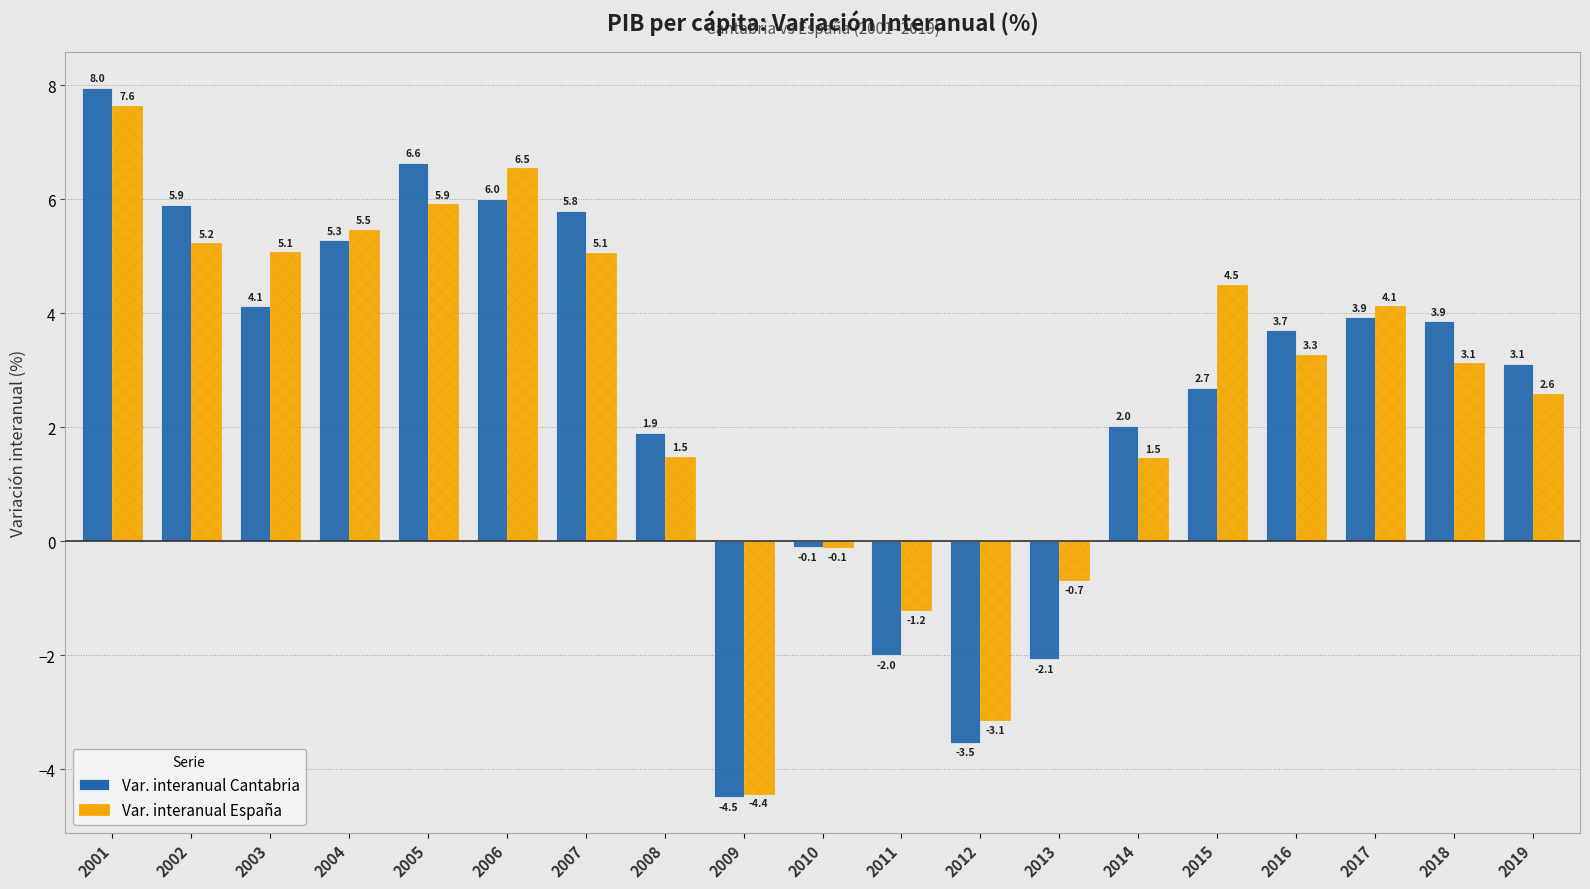

Which series has the largest range (max minus min)?

Var. interanual Cantabria